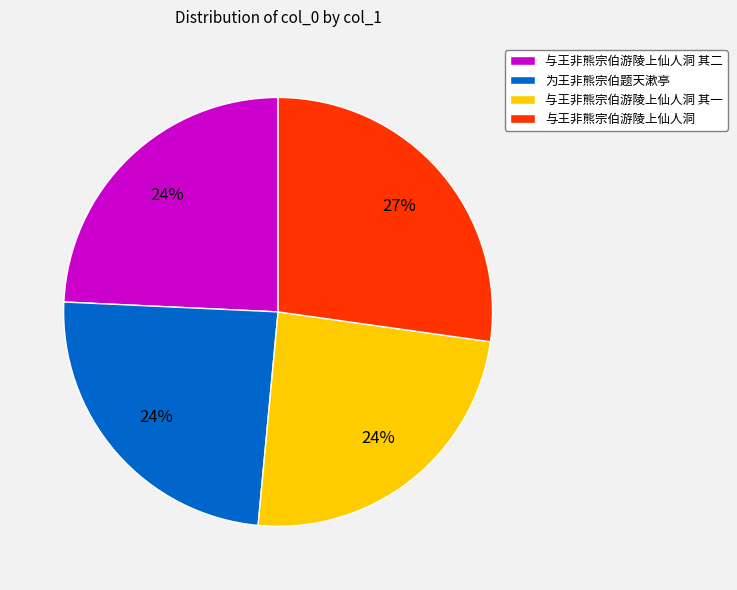

Approximately how many times larger is the value at 与王非熊宗伯游陵上仙人洞 其一 compared to 与王非熊宗伯游陵上仙人洞 其二?

1.0